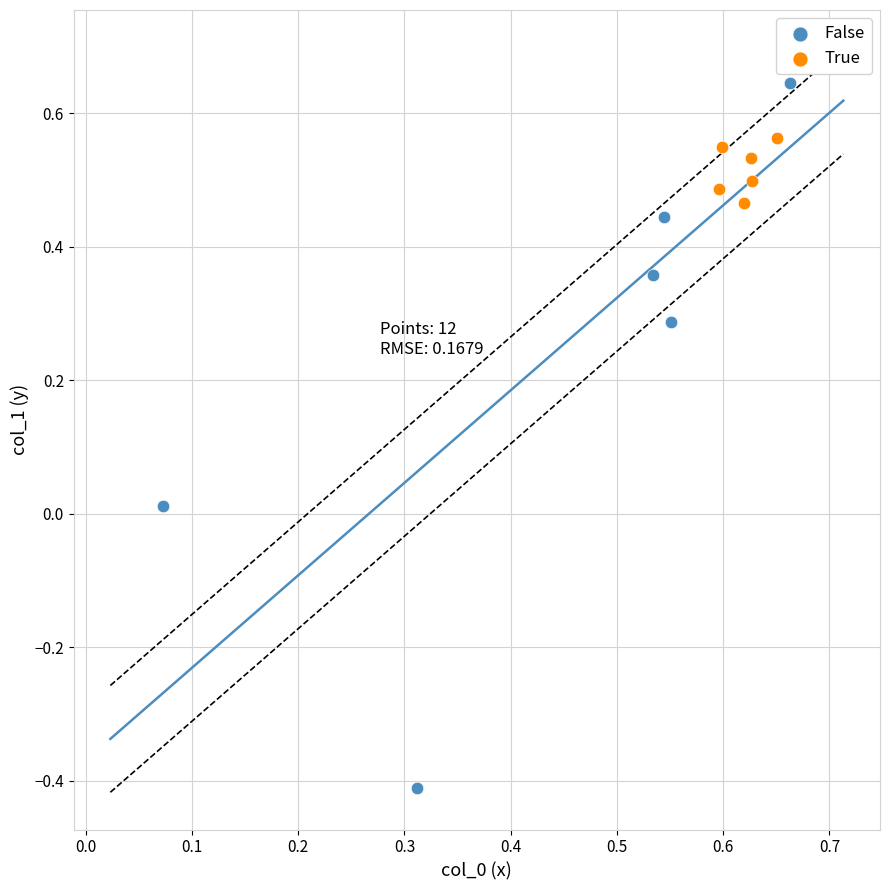

What are all the series names shown in the legend?

False, True